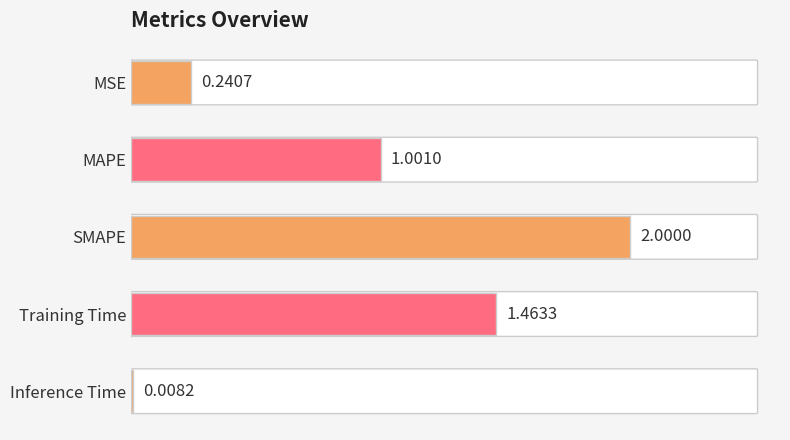

What is the change in value from MSE to Training Time?

+1.2